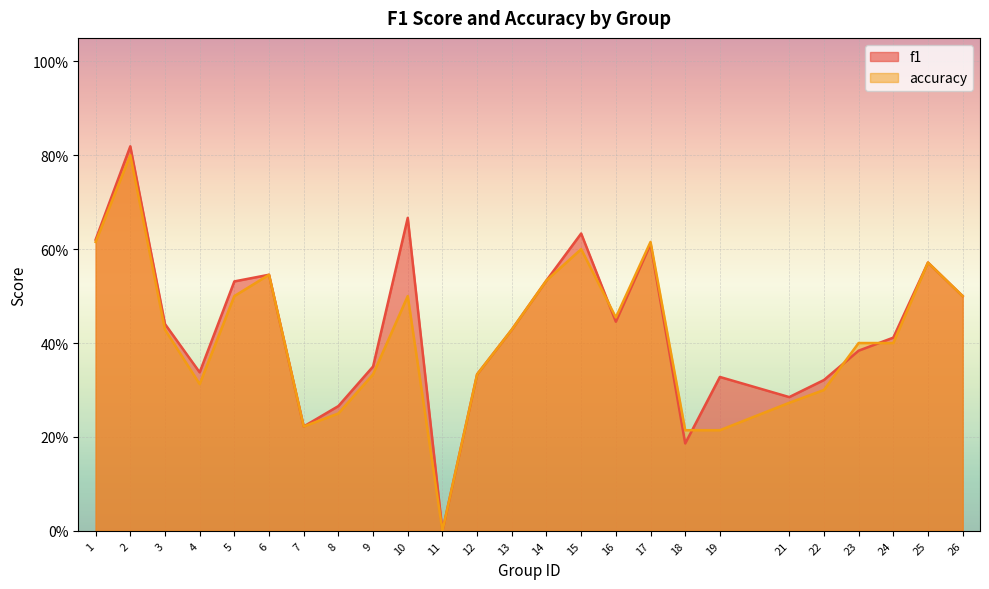

What is the greatest value displayed?

0.8